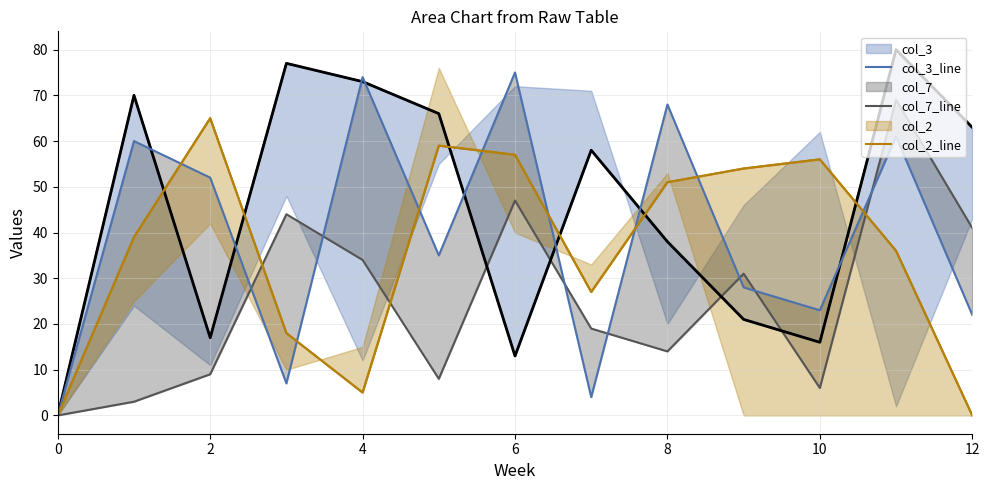

Is it true that col_2_nhmv equals 54 at 9?

True